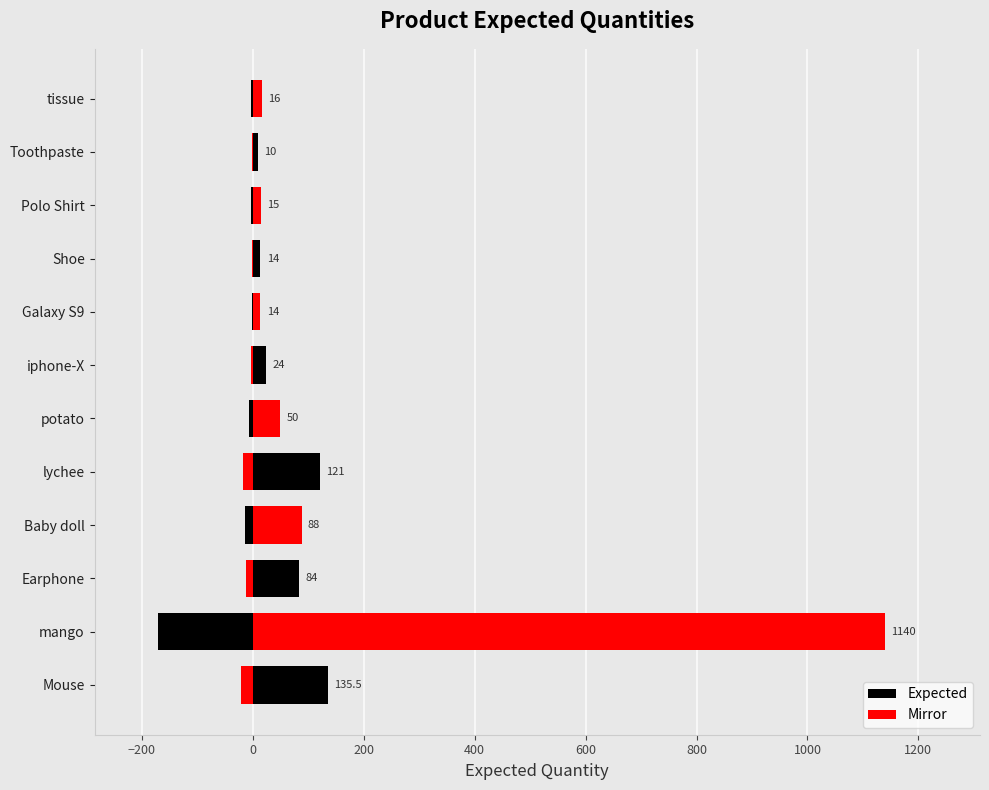

Which series changed the most between mango and lychee?

Expected